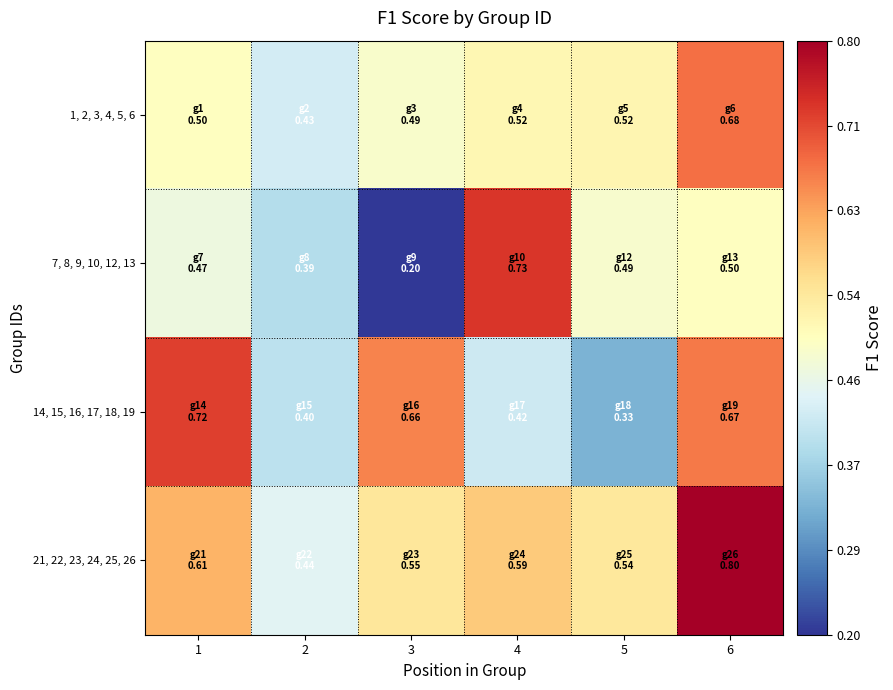

Reading left to right, transcribe all the data shown in this chart.

1, 2, 3, 4, 5, 6: 1=0.5	2=0.4	3=0.5	4=0.5	5=0.5	6=0.7
7, 8, 9, 10, 12, 13: 1=0.5	2=0.4	3=0.2	4=0.7	5=0.5	6=0.5
14, 15, 16, 17, 18, 19: 1=0.7	2=0.4	3=0.7	4=0.4	5=0.3	6=0.7
21, 22, 23, 24, 25, 26: 1=0.6	2=0.4	3=0.5	4=0.6	5=0.5	6=0.8